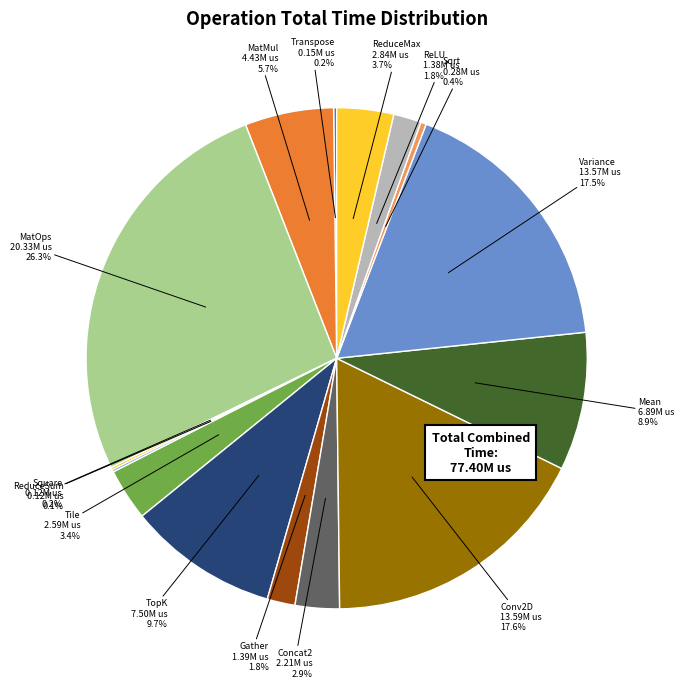

To the nearest percent, what is the average slice percentage?

7%